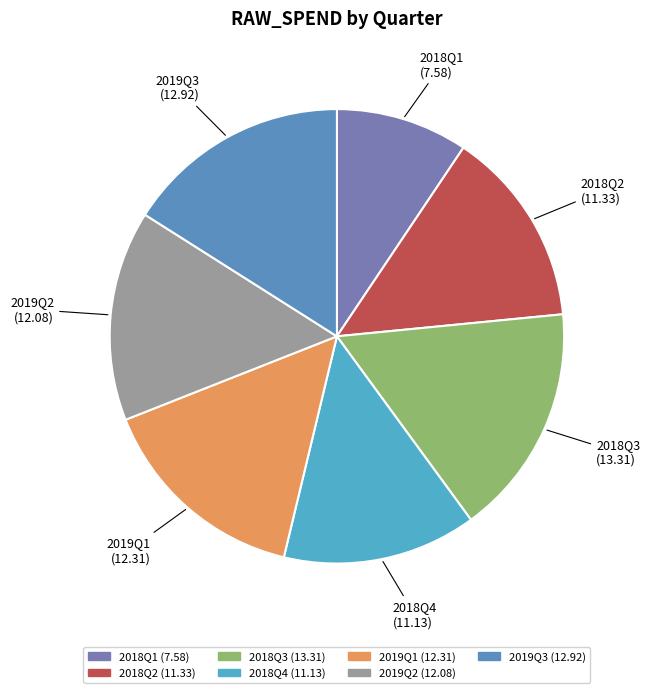

How many segments does this pie chart have?

7